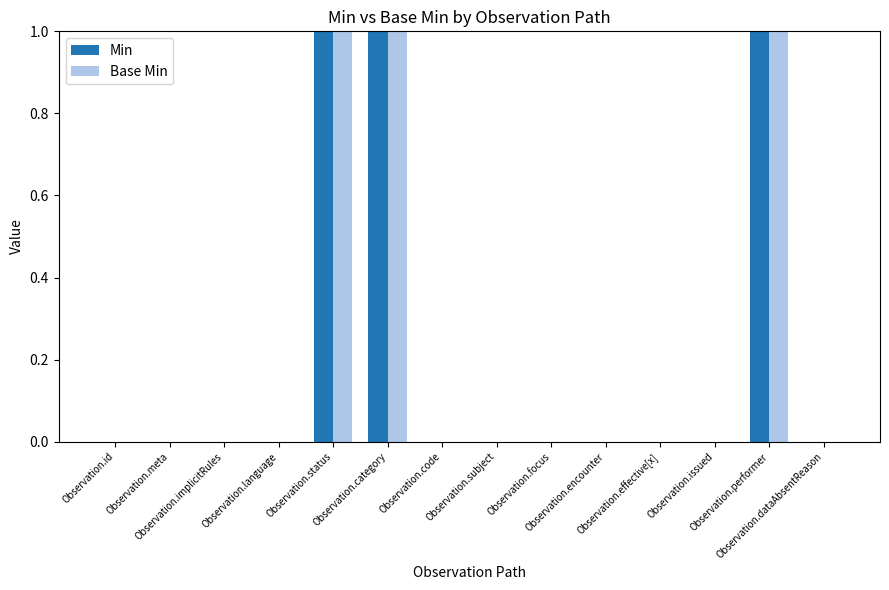

True or false: Base Min has a value of -1 at Observation.effective[x].

False